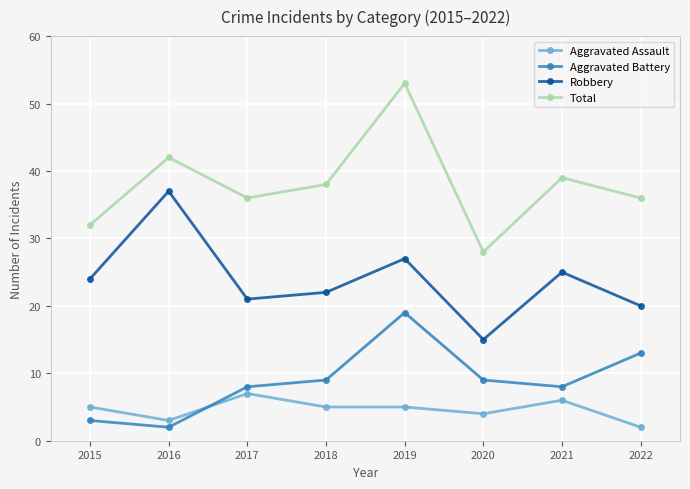

How many categories are shown in the chart?

8